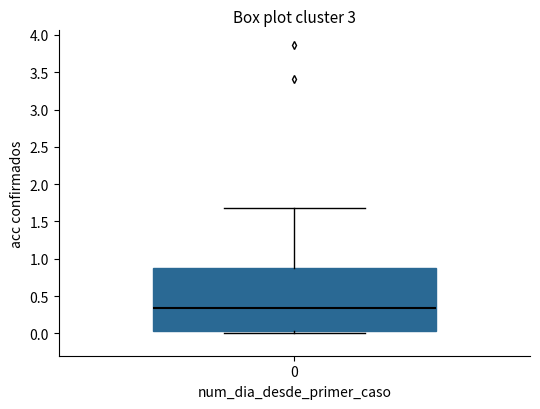

Transcribe this box plot: give where the median line is, the range the box spans, and where the two whiskers end, as read against the y-axis. The values are not printed on the chart, so give them approximately, as read against the axis.

median 0.35, box 0.05 to 0.90, whiskers 0.00 to 1.65